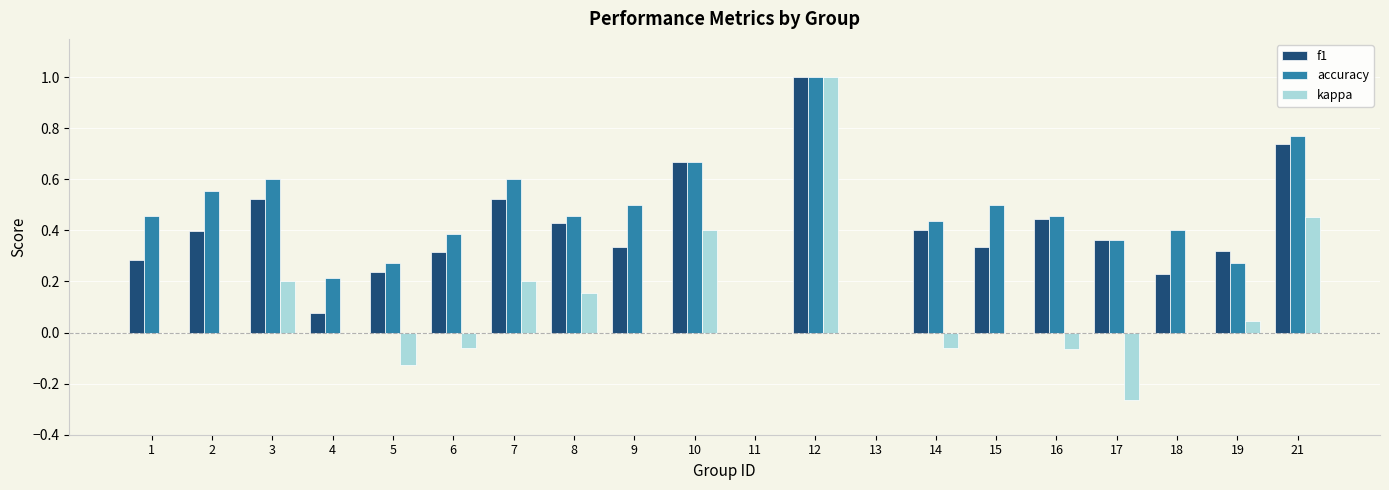

What is the maximum value shown in the chart?

1.0